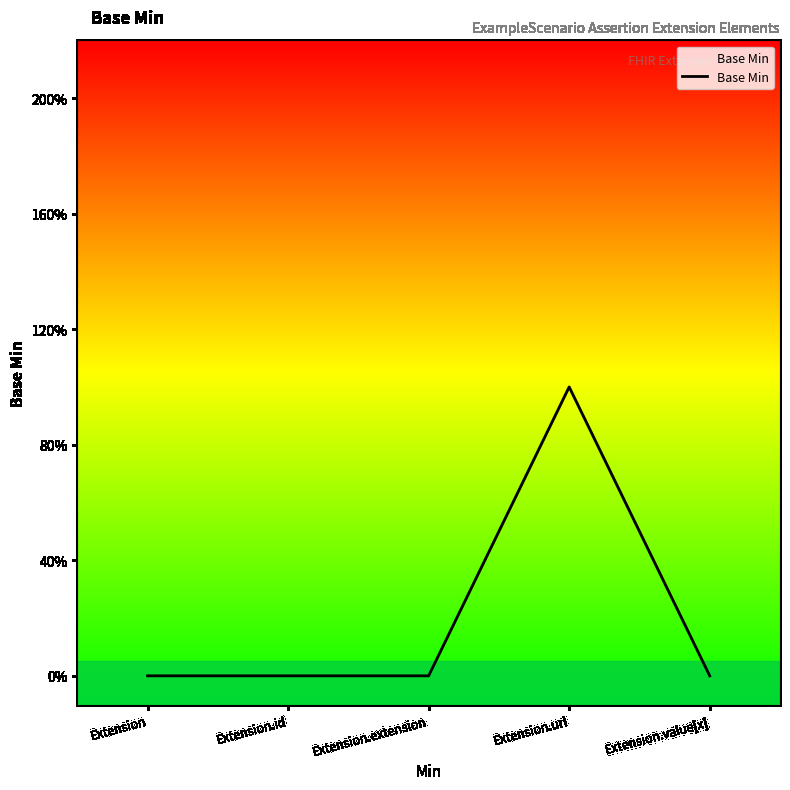

Does the chart have visible grid lines?

No